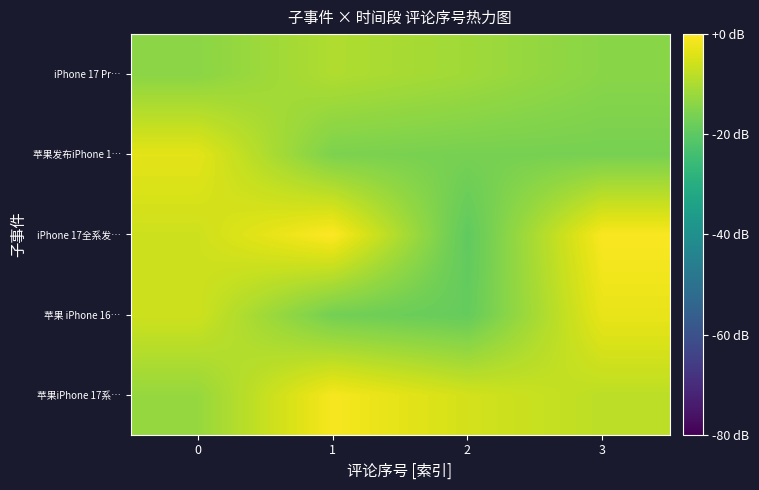

What is the total value across all series at 2?

-71.5